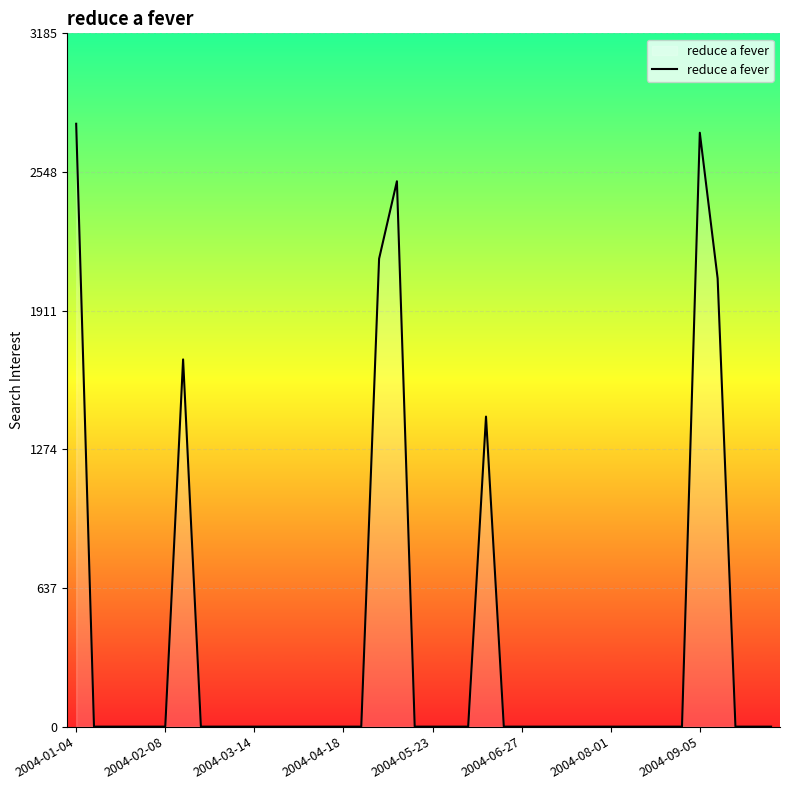

What is the difference between the maximum and minimum values?

2769.5